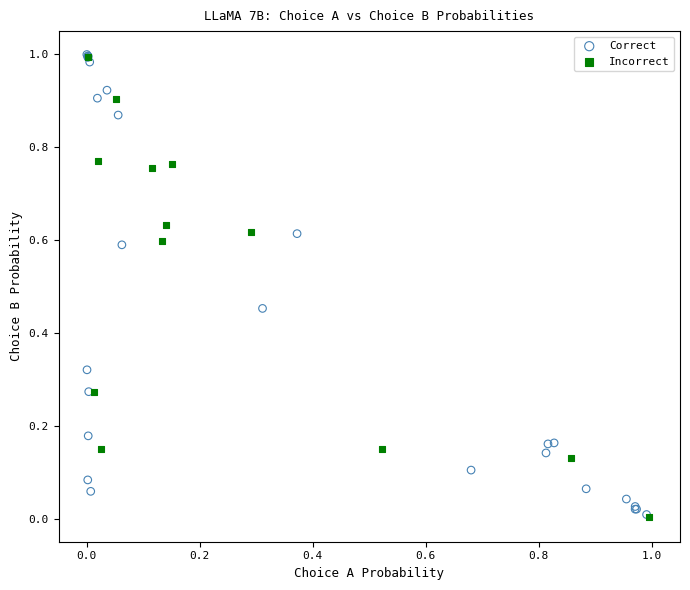

What are all the series names shown in the legend?

Correct, Incorrect